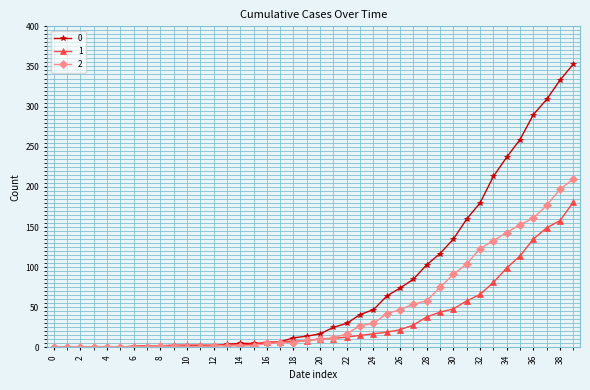

Does the chart display data point markers on the line(s)?

Yes